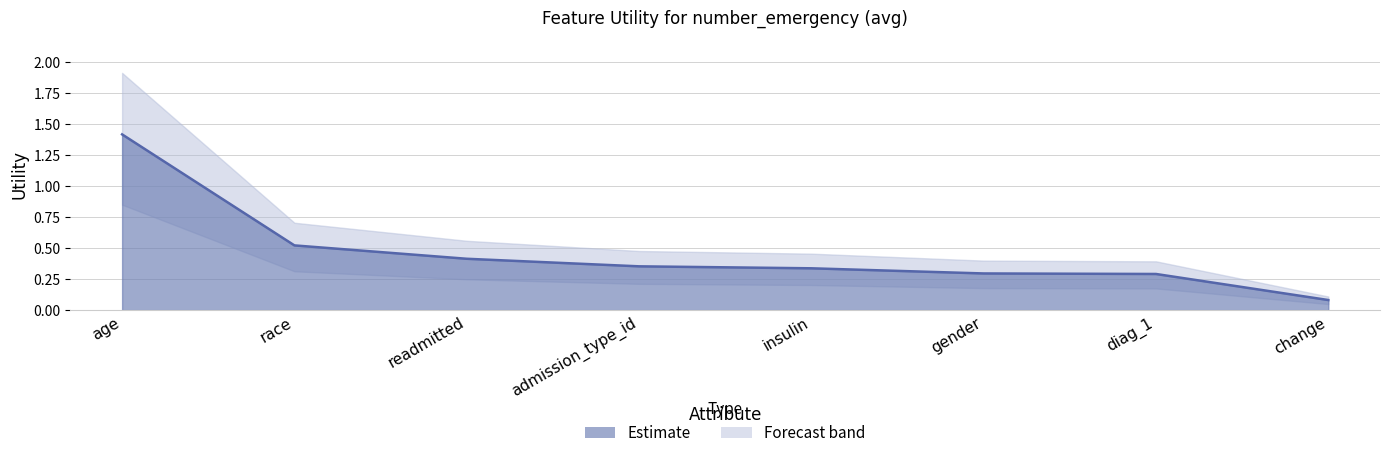

The value at change is 0.0. True or false?

False